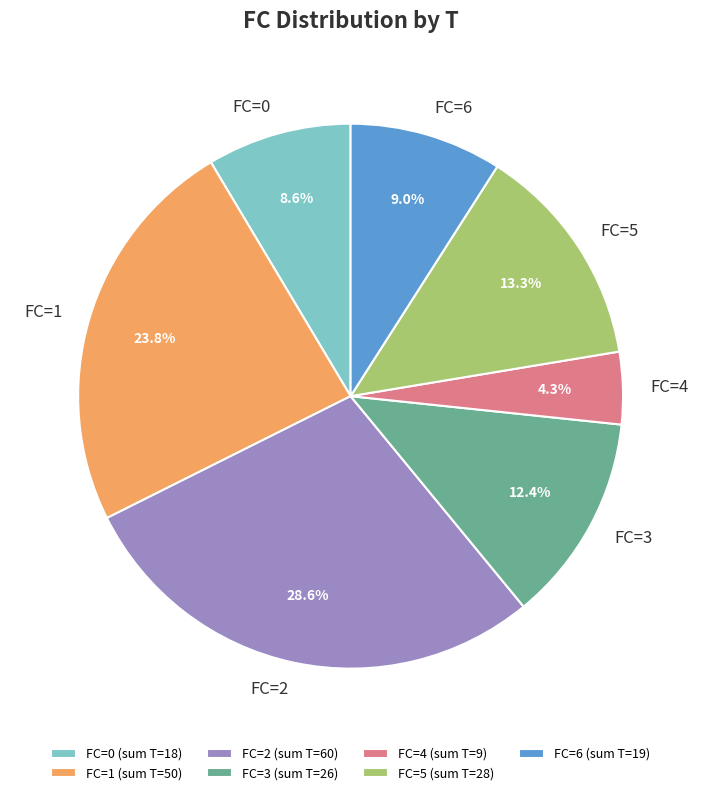

Is there a majority slice in this chart?

No